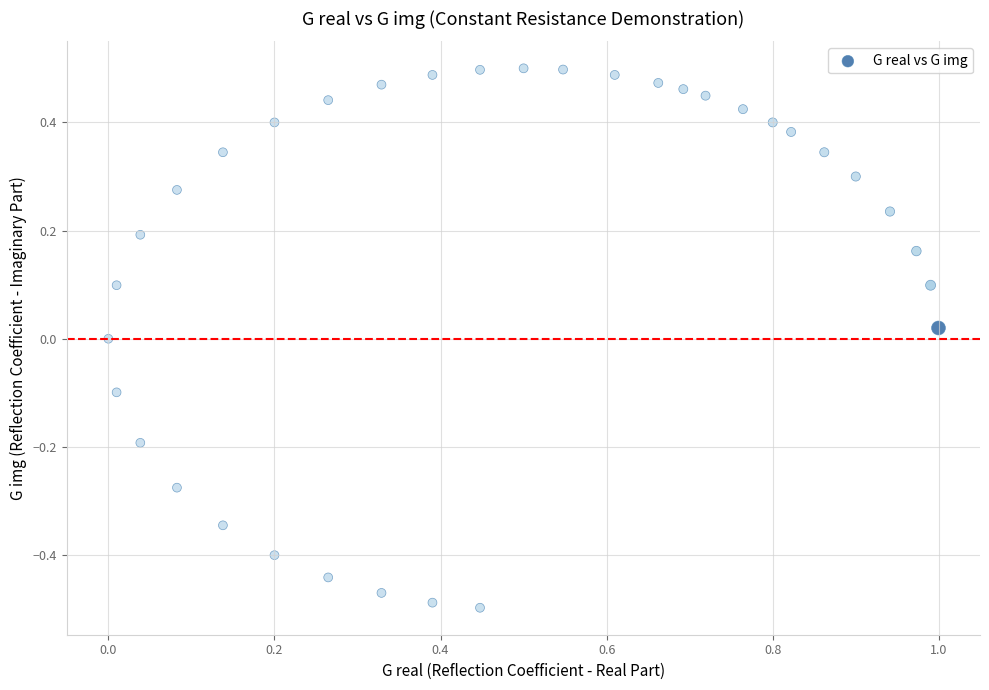

What is the range of Y values (max minus min)?

1.0